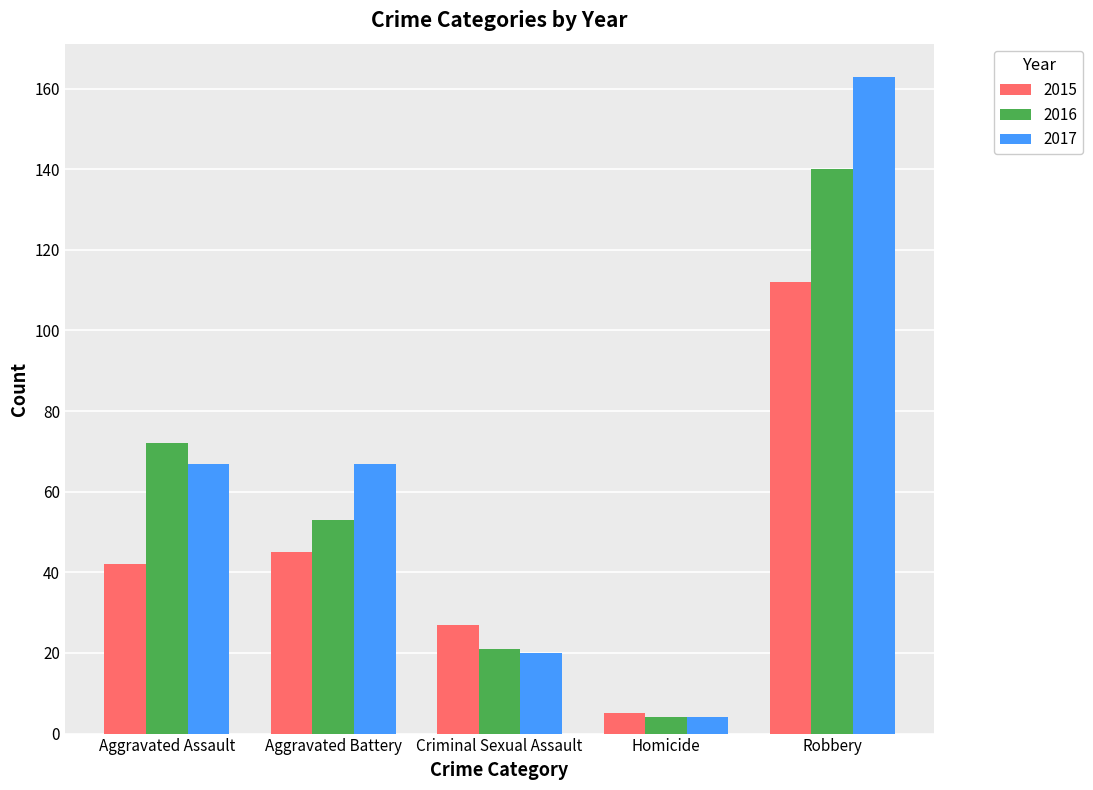

At how many categories does at least one series exceed 37?

3